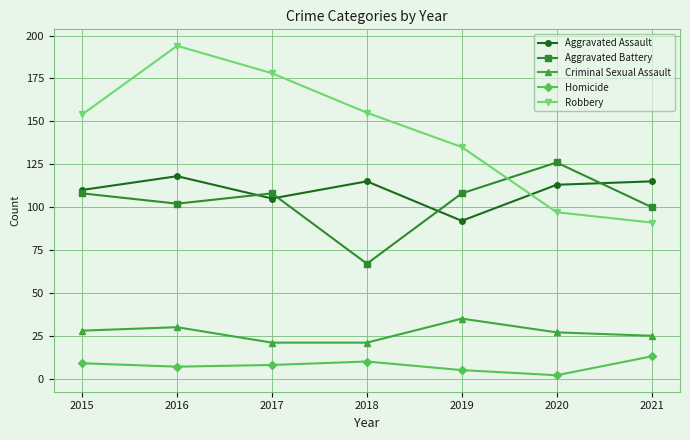

List the series in order of their peak value, lowest first.

Homicide, Criminal Sexual Assault, Aggravated Assault, Aggravated Battery, Robbery